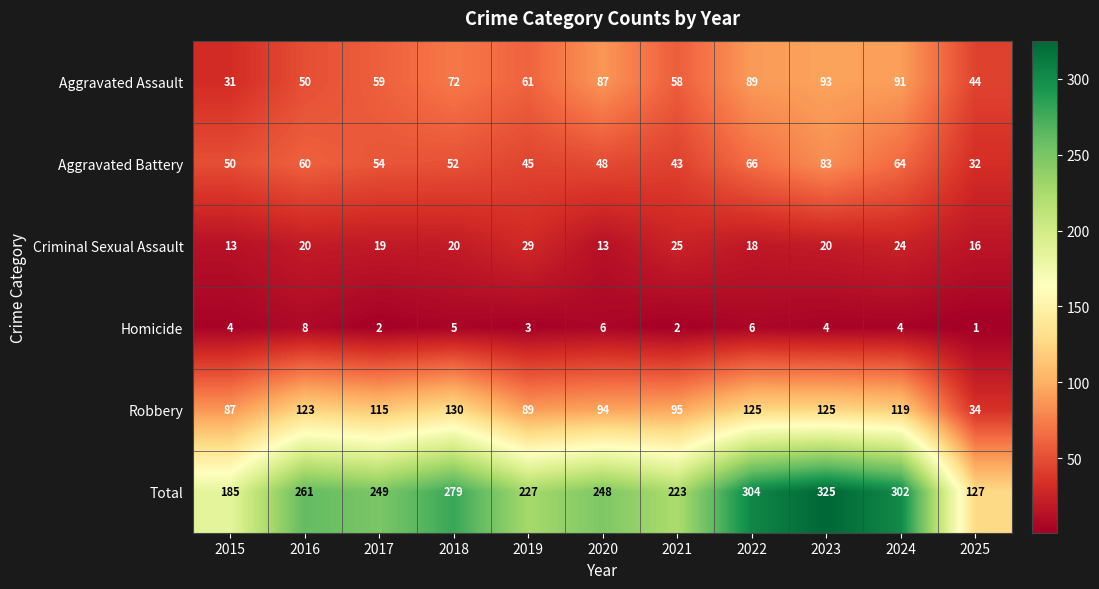

At which category does the chart reach its minimum across all series?

2025